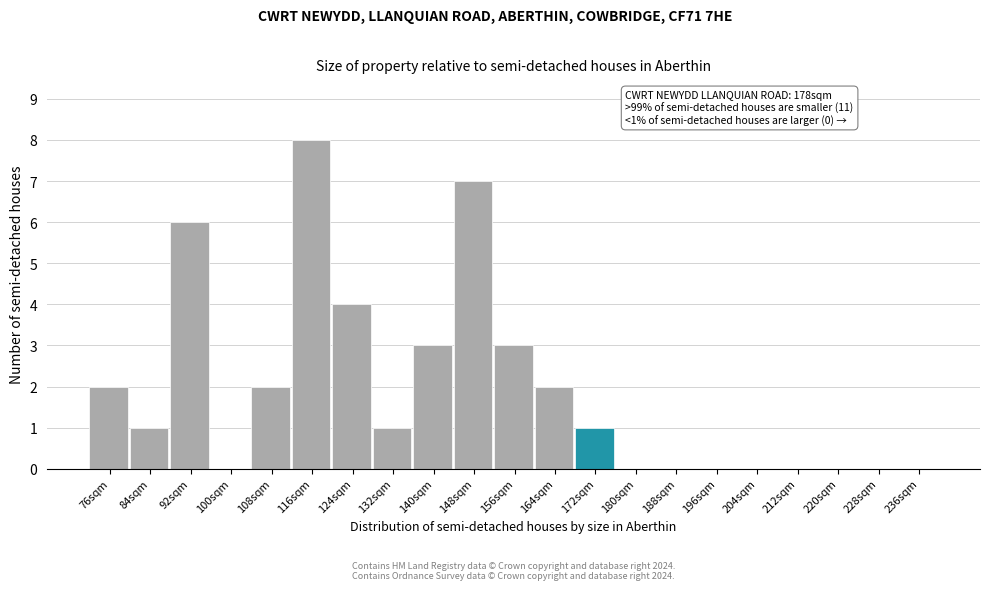

Reading left to right, list all the values displayed in this chart.

76sqm=2	84sqm=1	92sqm=6	100sqm=0	108sqm=2	116sqm=8	124sqm=4	132sqm=1	140sqm=3	148sqm=7	156sqm=3	164sqm=2	172sqm=1	180sqm=0	188sqm=0	196sqm=0	204sqm=0	212sqm=0	220sqm=0	228sqm=0	236sqm=0